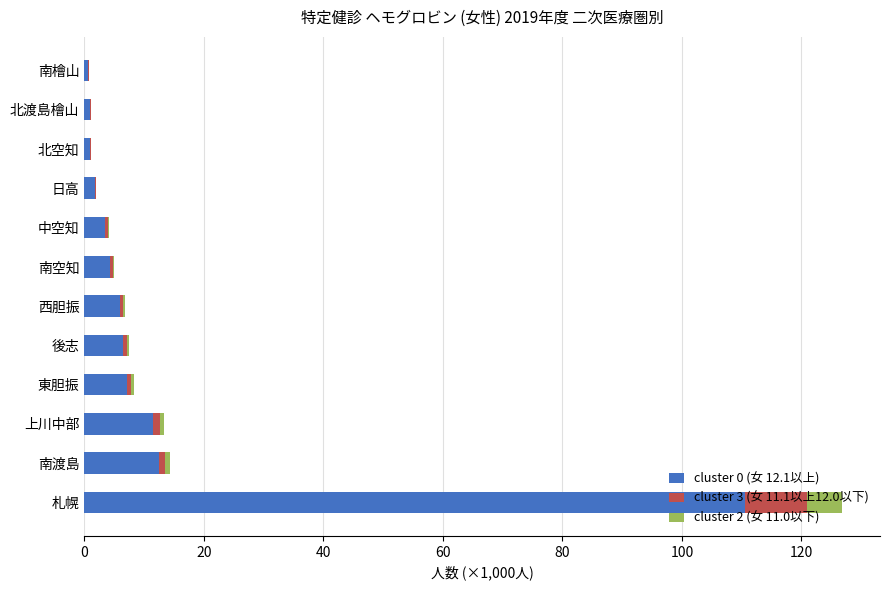

Is it true that cluster 0 (女 12.1以上) equals 3.6 at 中空知?

True